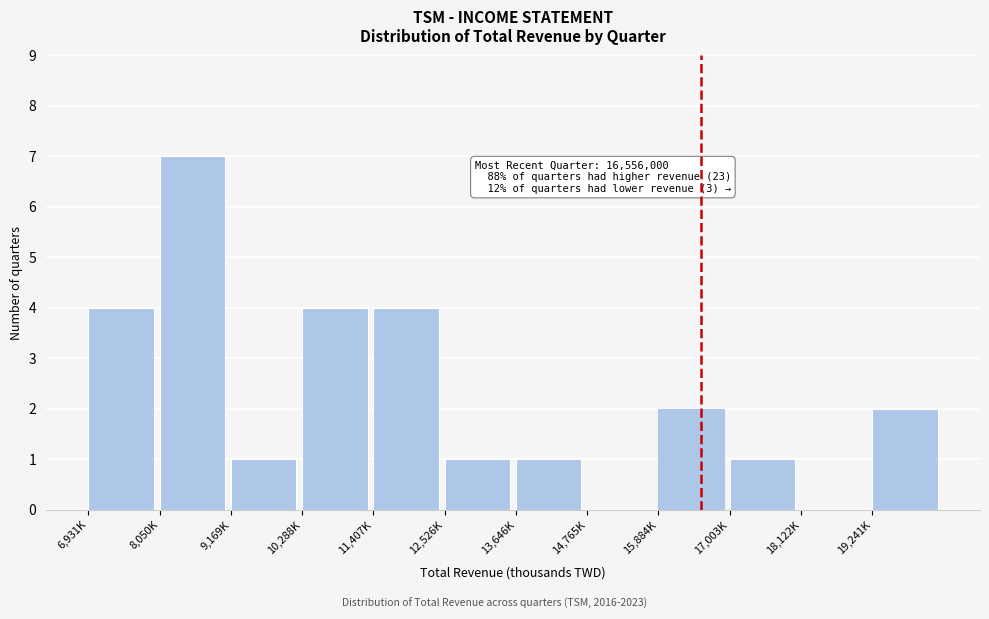

Reading left to right, what are all the values shown in this chart?

6,931K=4	8,050K=7	9,169K=1	10,288K=4	11,407K=4	12,526K=1	13,646K=1	14,765K=0	15,884K=2	17,003K=1	18,122K=0	19,241K=2